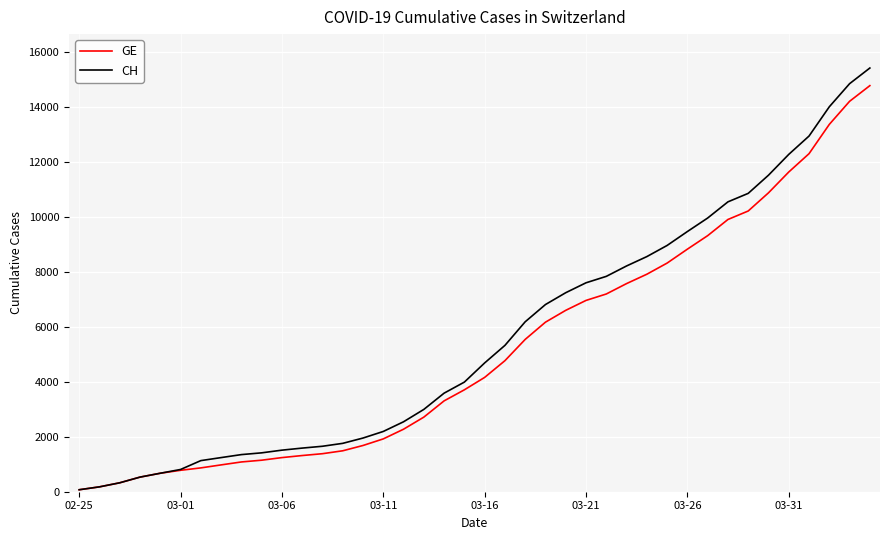

Which series has the widest spread of values?

CH